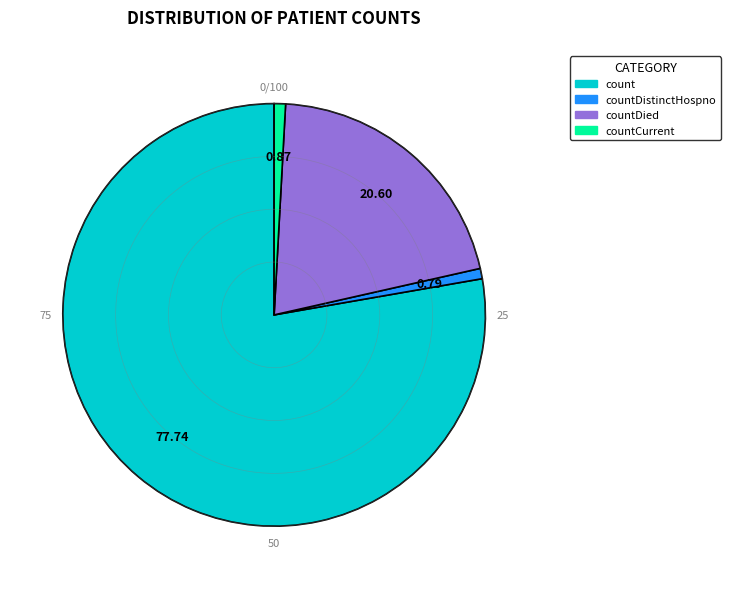

Does count account for over 50% of the chart?

Yes